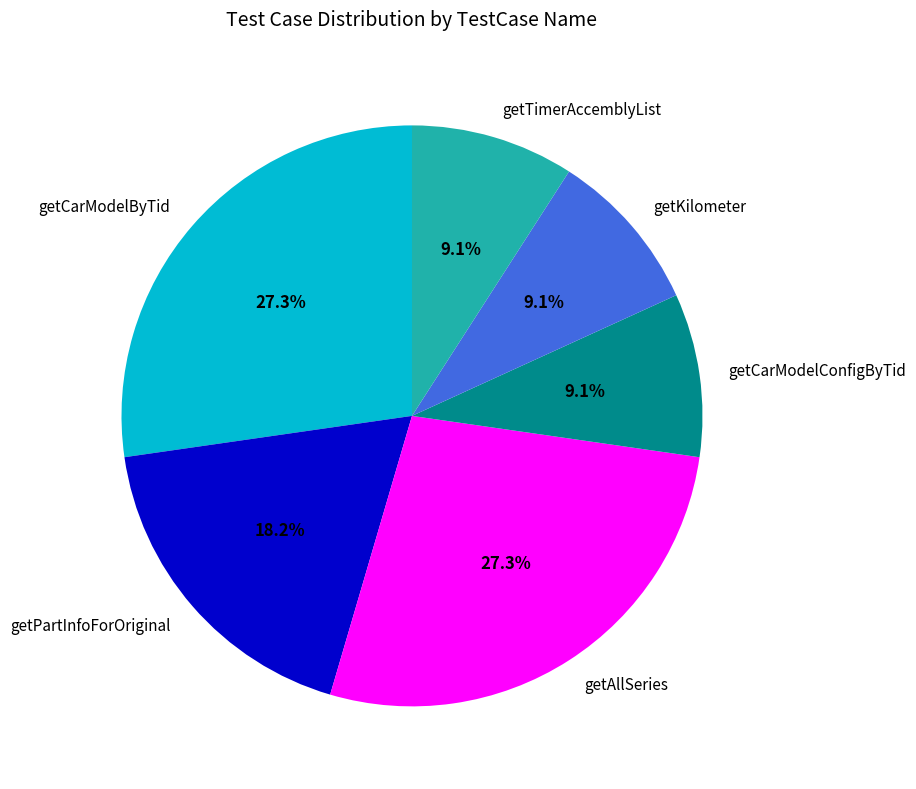

Count the number of slices in the pie.

6